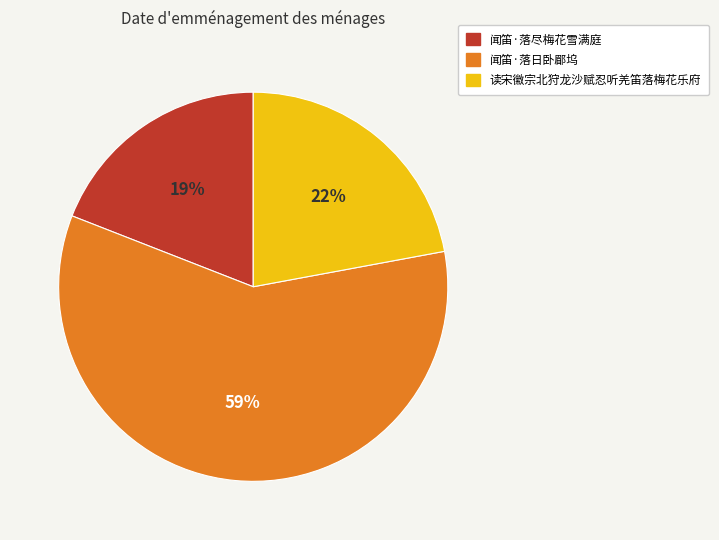

What is the ratio of the value at 读宋徽宗北狩龙沙赋忍听羌笛落梅花乐府 to the value at 闻笛·落尽梅花雪满庭?

1.2